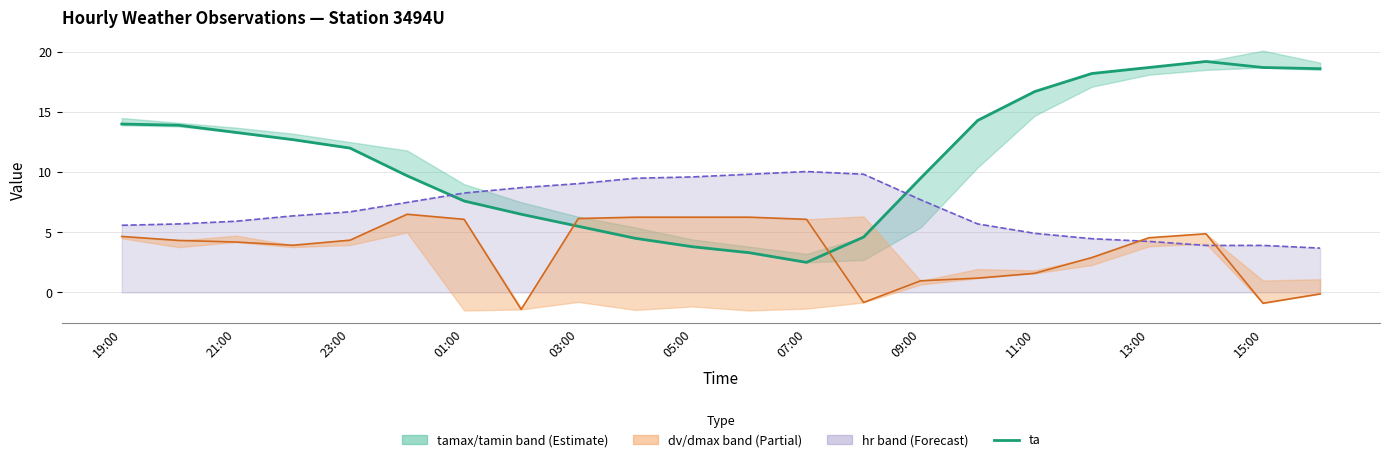

How many data points in dv (normalized) are above 4?

13